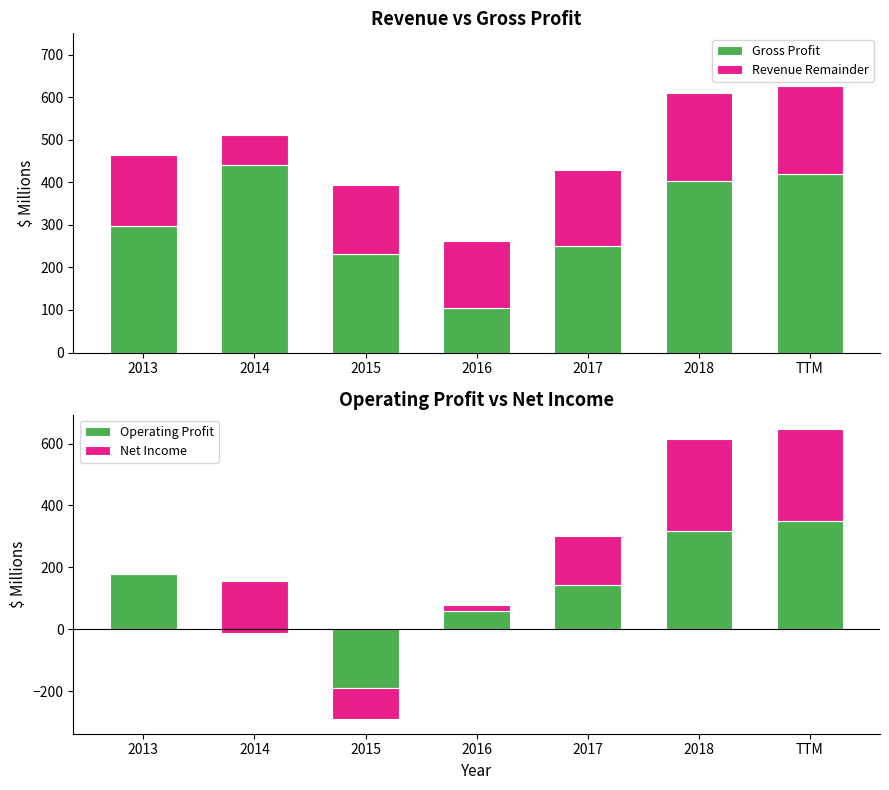

What are all the series names shown in the legend?

Gross Profit, Revenue Remainder, Operating Profit, Net Income